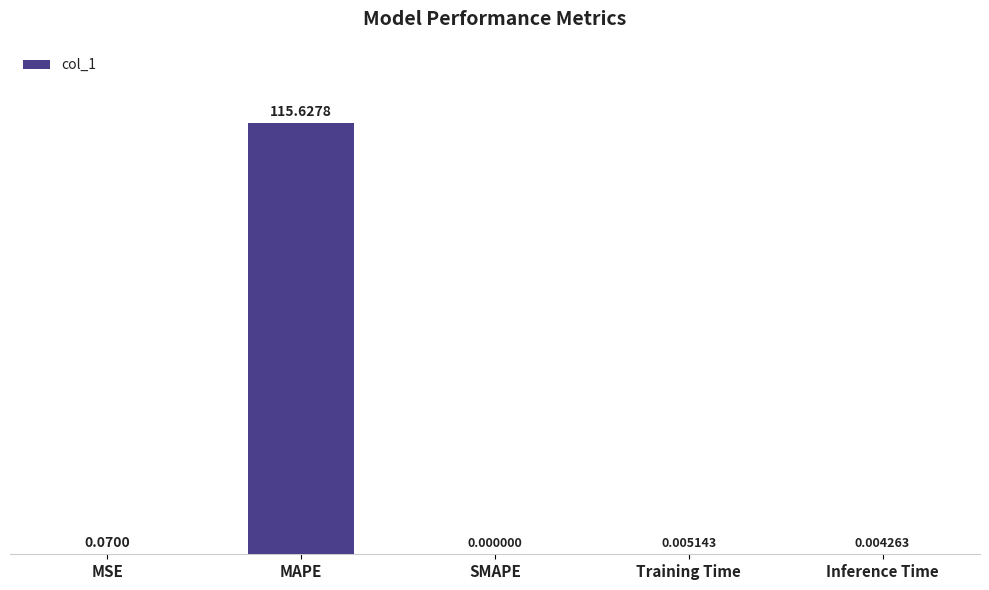

What is the sum of all values?

115.7